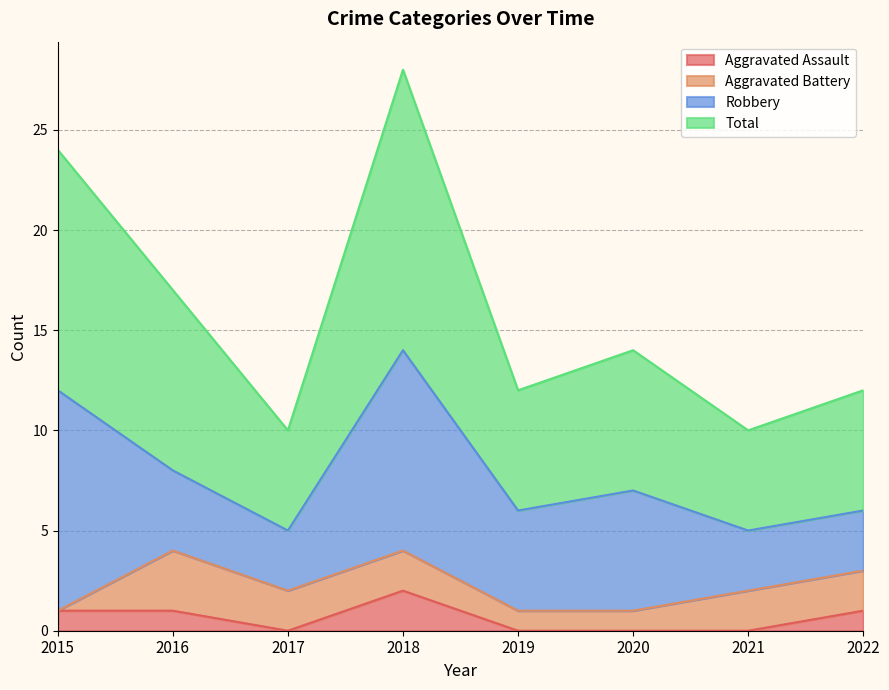

True or false: Total has more than 0 points higher than both neighbors.

True